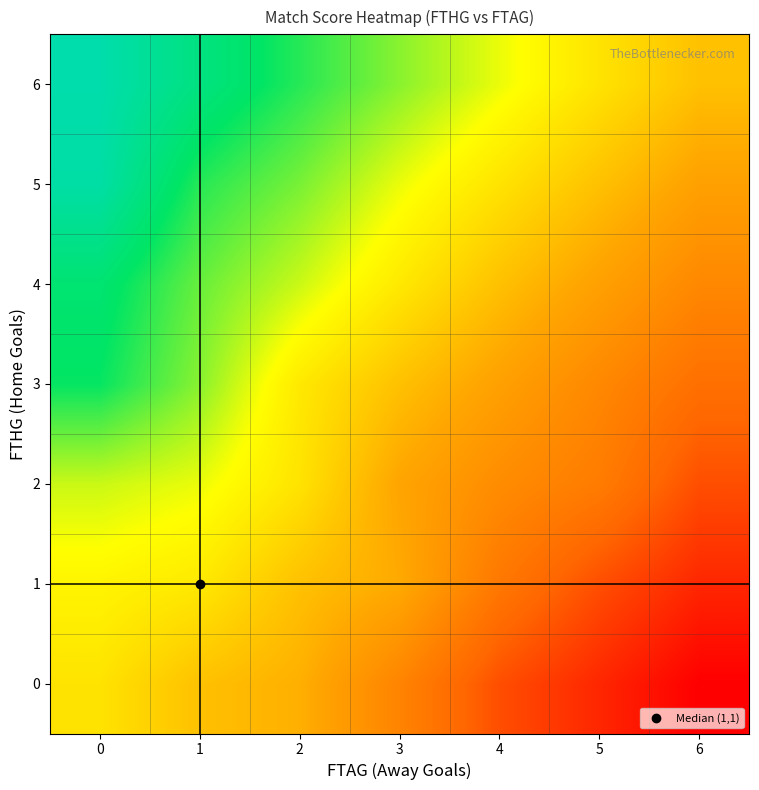

List the series in order of their peak value, highest first.

6, 5, 4, 3, 2, 1, 0